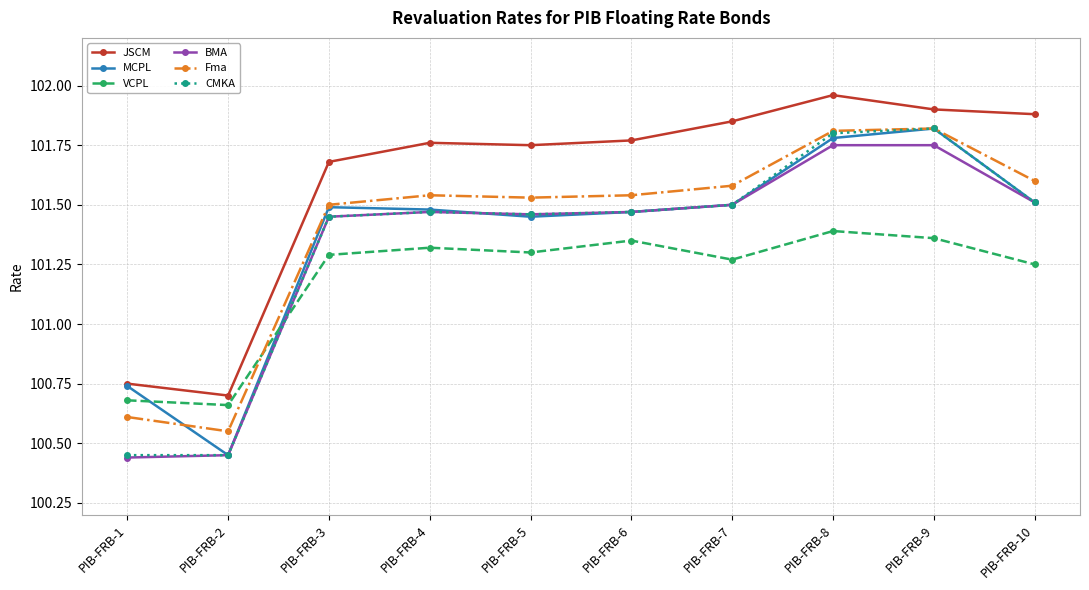

True or false: VCPL and JSCM cross at least once.

False